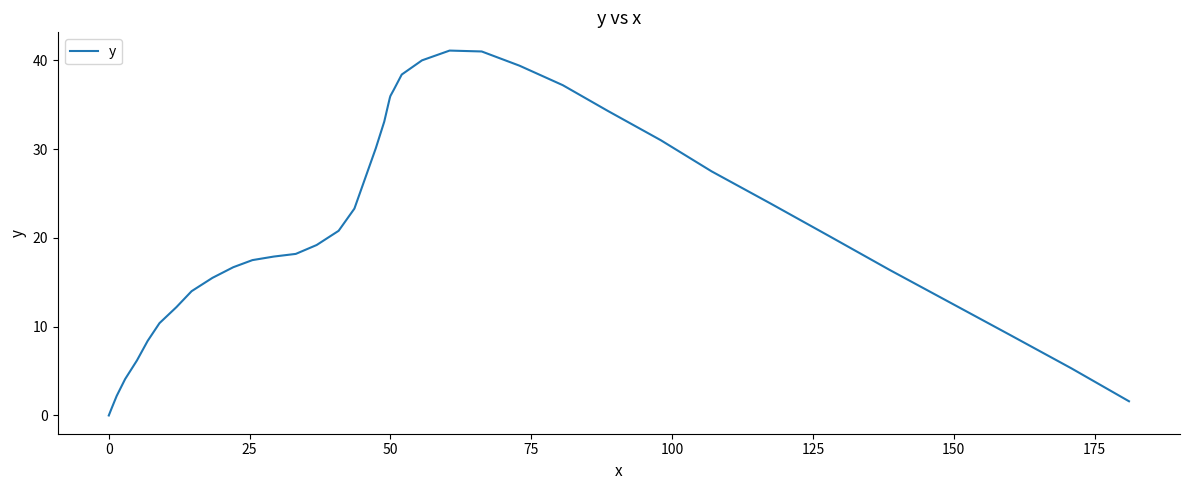

What is the difference between the maximum and minimum values?

41.1